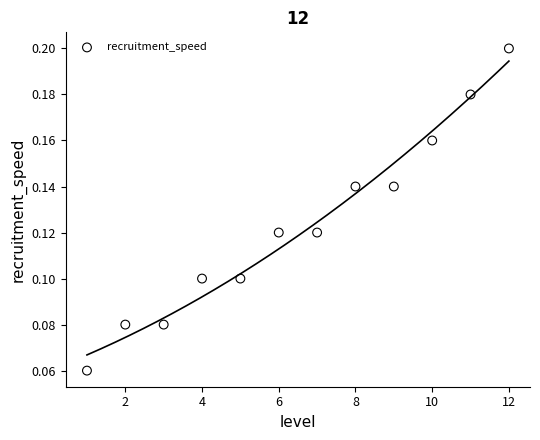

What is the range of X values (max minus min)?

11.0